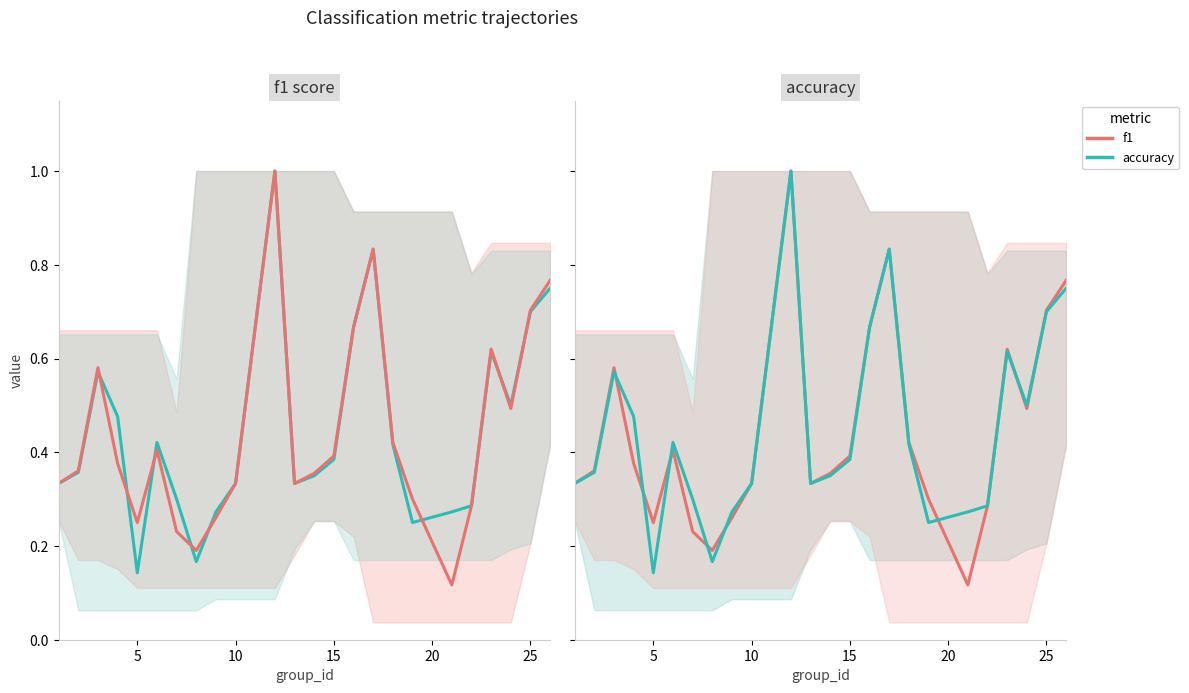

At how many categories does at least one series exceed 0?

24